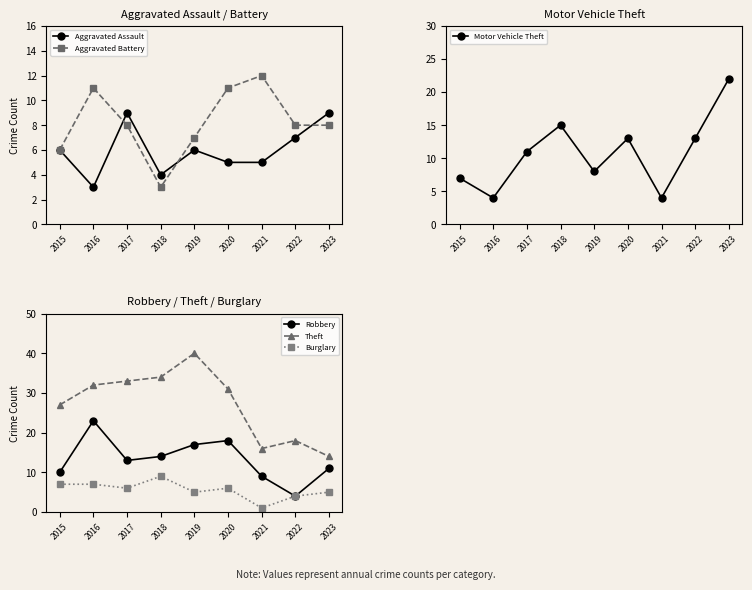

At which label does Aggravated Assault first exceed 6?

2017